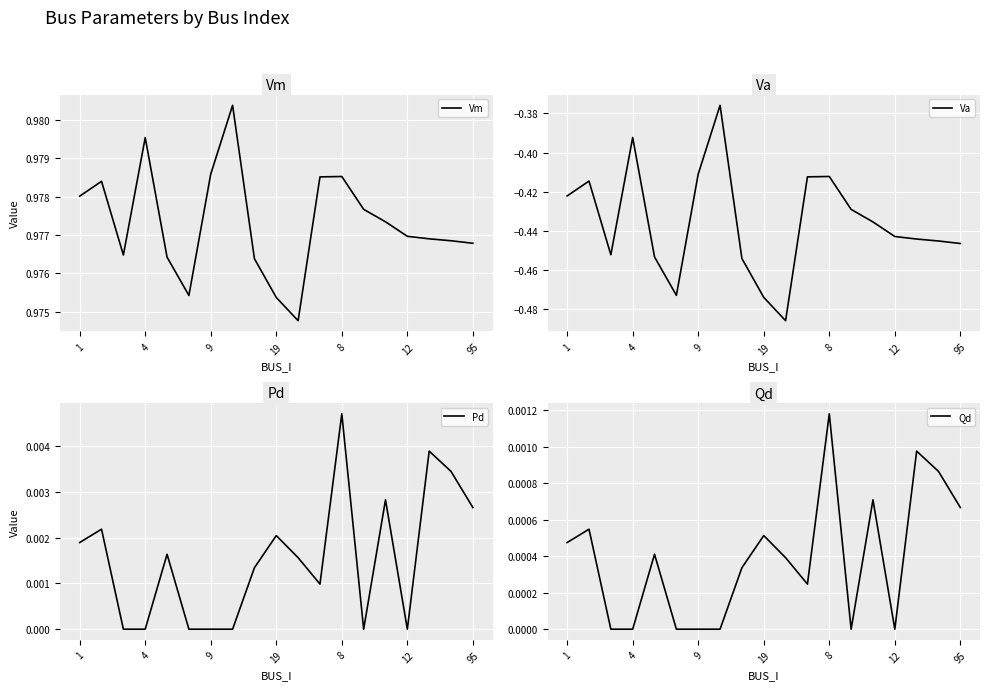

At which category is the sum across all series the highest?

7